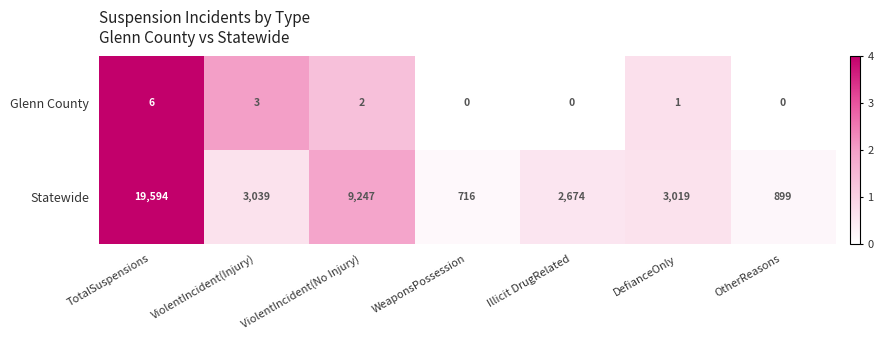

The value of Glenn County at TotalSuspensions is 6. True or false?

True